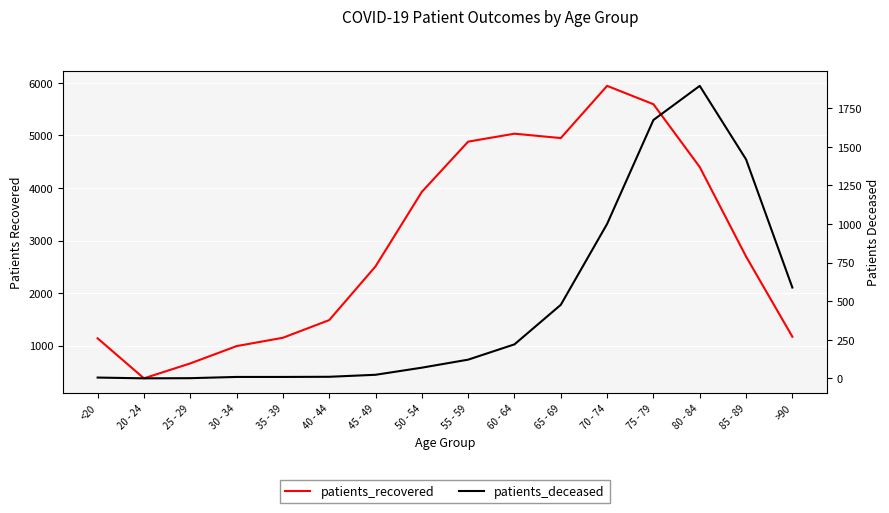

What is the difference between the patients_recovered values at 80 - 84 and 75 - 79?

1195